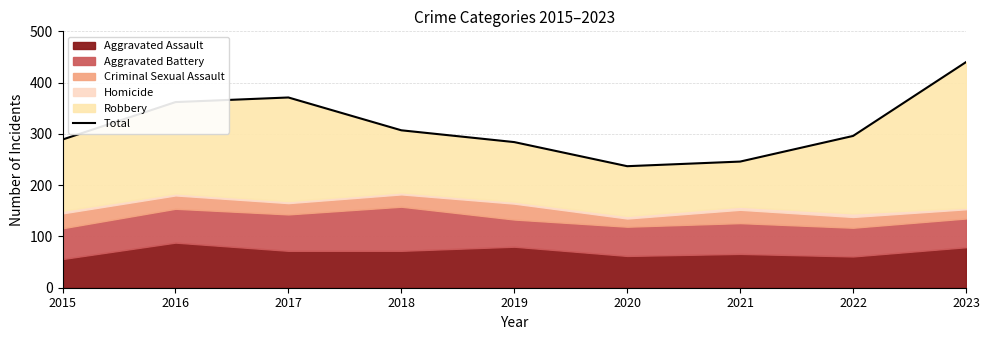

Rank the categories by value from highest to lowest.

2023, 2017, 2016, 2018, 2022, 2015, 2019, 2021, 2020